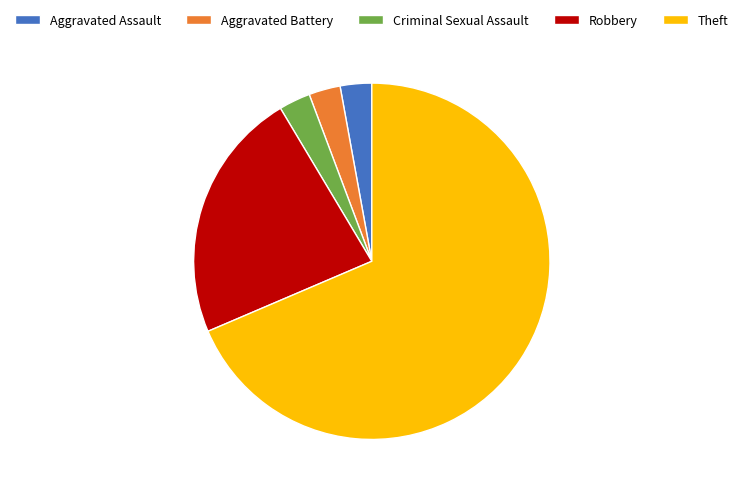

How many slices are in this pie chart?

5